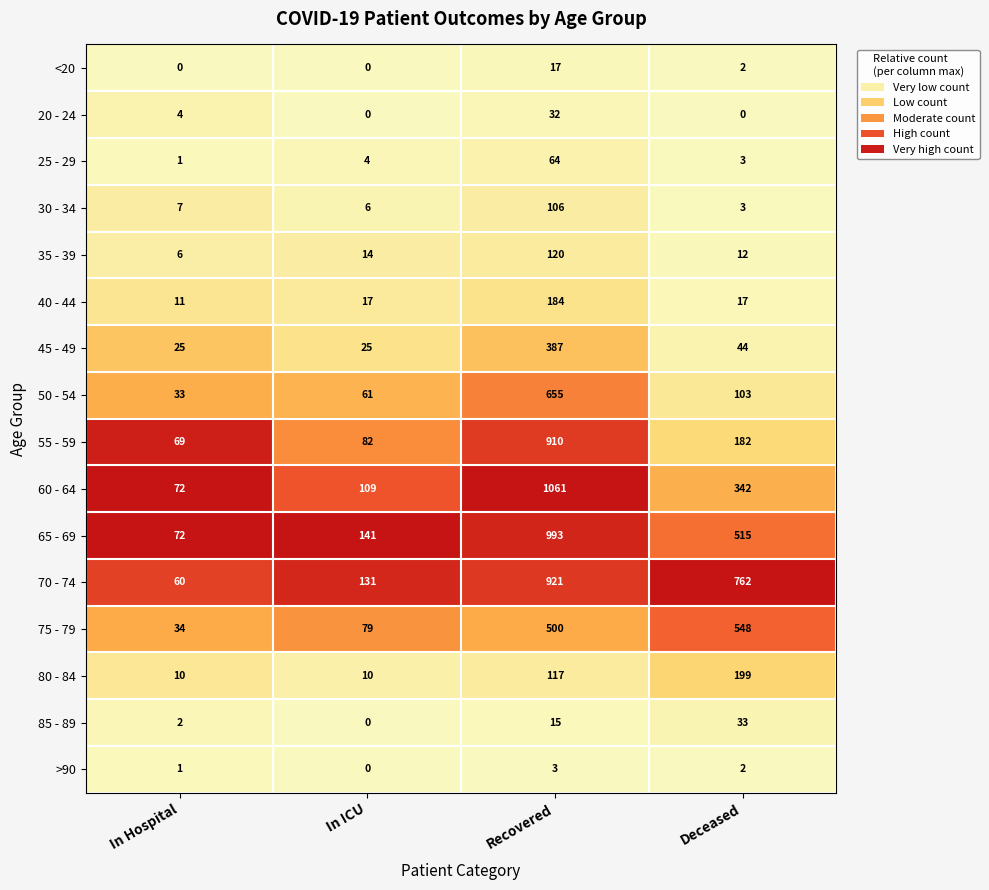

Which series has the largest total across all categories?

70 - 74